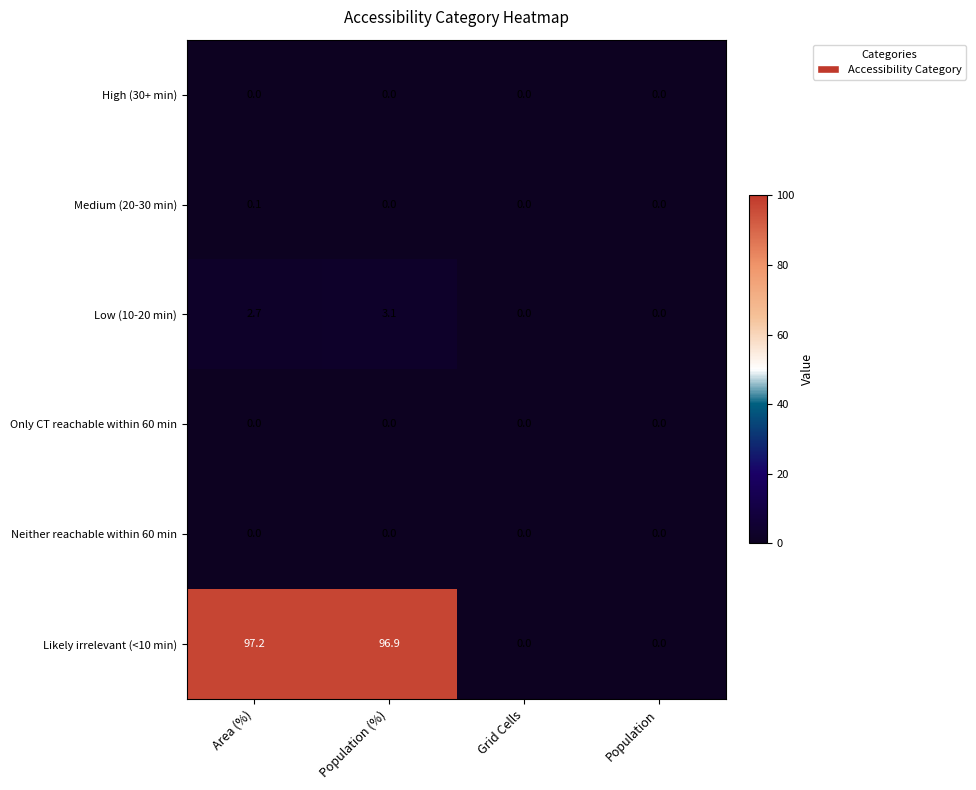

How many Medium (20-30 min) values are between 0 and 1?

4